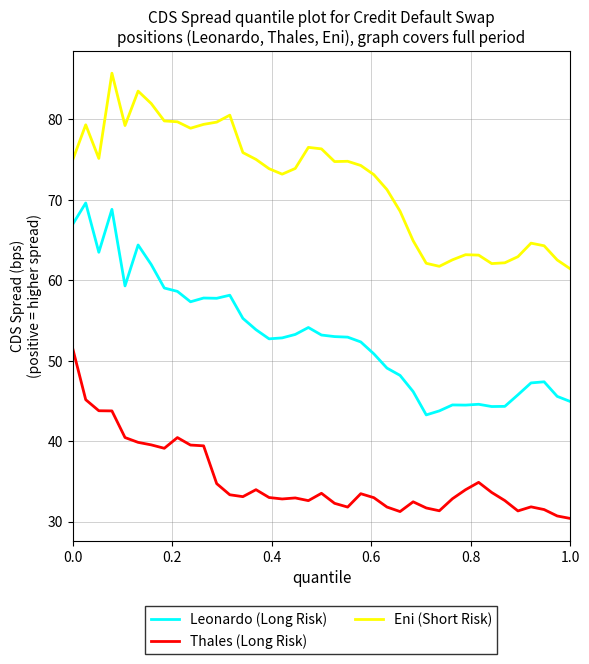

List the series in order of their peak value, highest first.

Eni (Short Risk), Leonardo (Long Risk), Thales (Long Risk)